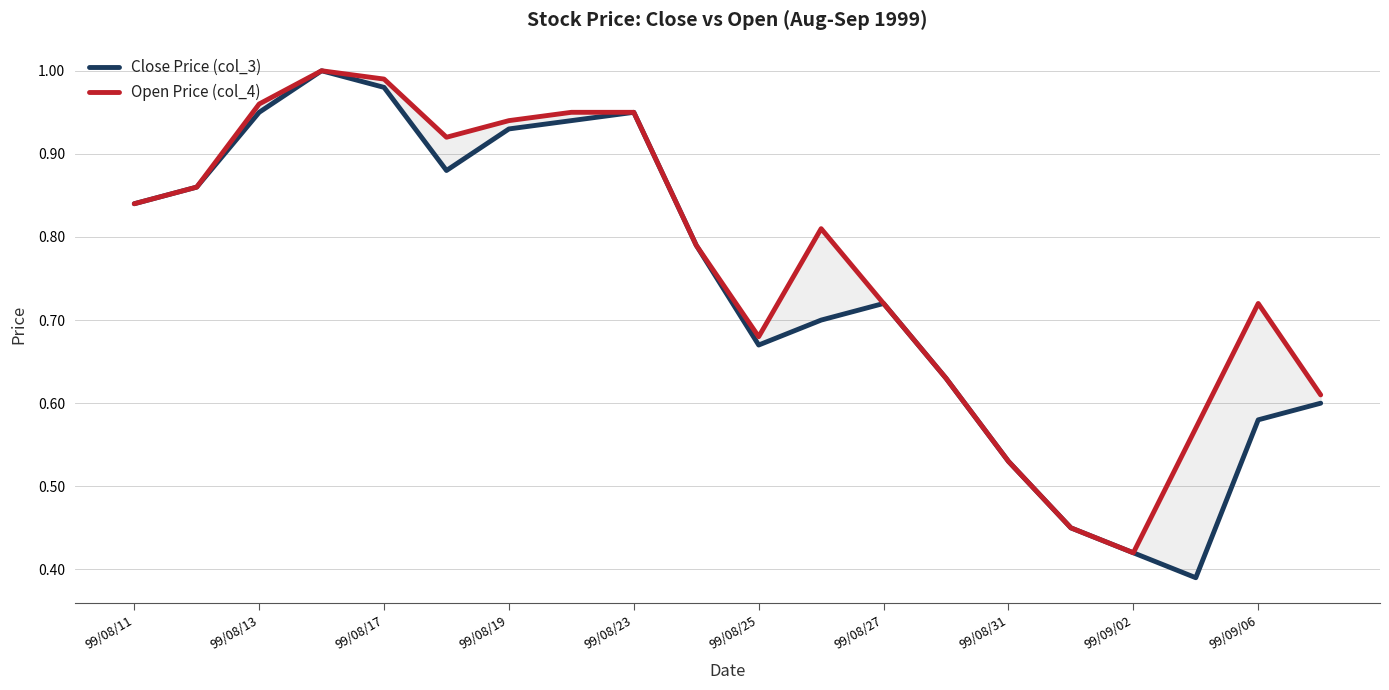

What is the sum of all Open Price (col_4) values?

15.3